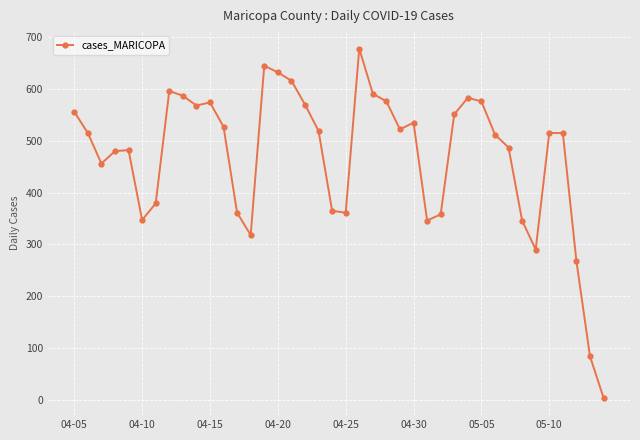

What is the average value?

470